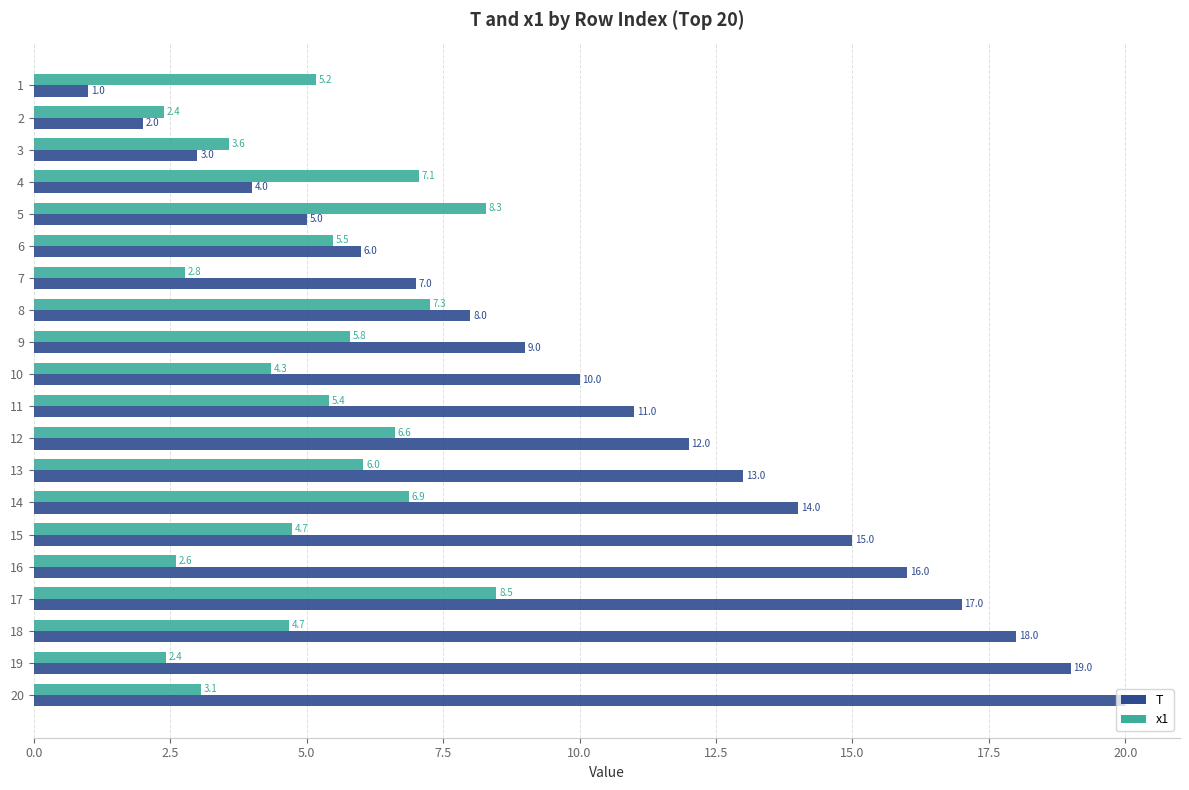

Between 5 and 8, which series saw the biggest shift?

T